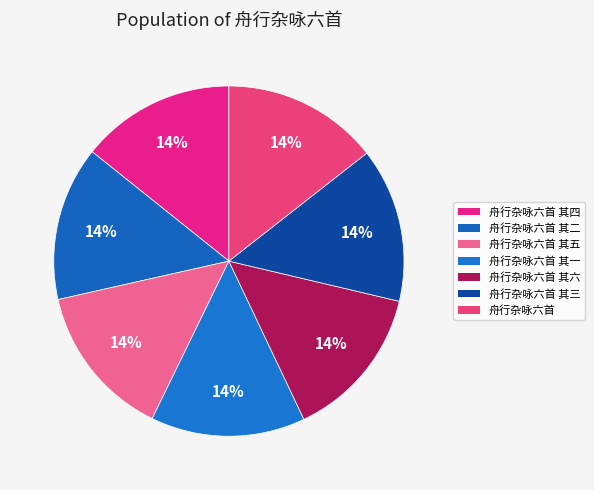

Which slice is the largest?

舟行杂咏六首